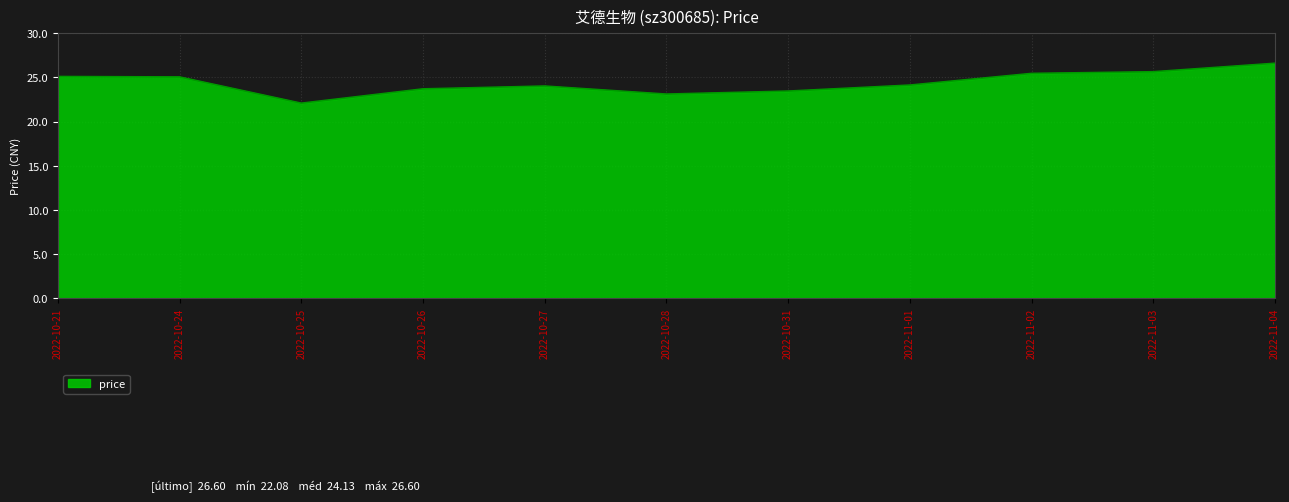

The value at 2022-10-28 is 35.2. True or false?

False